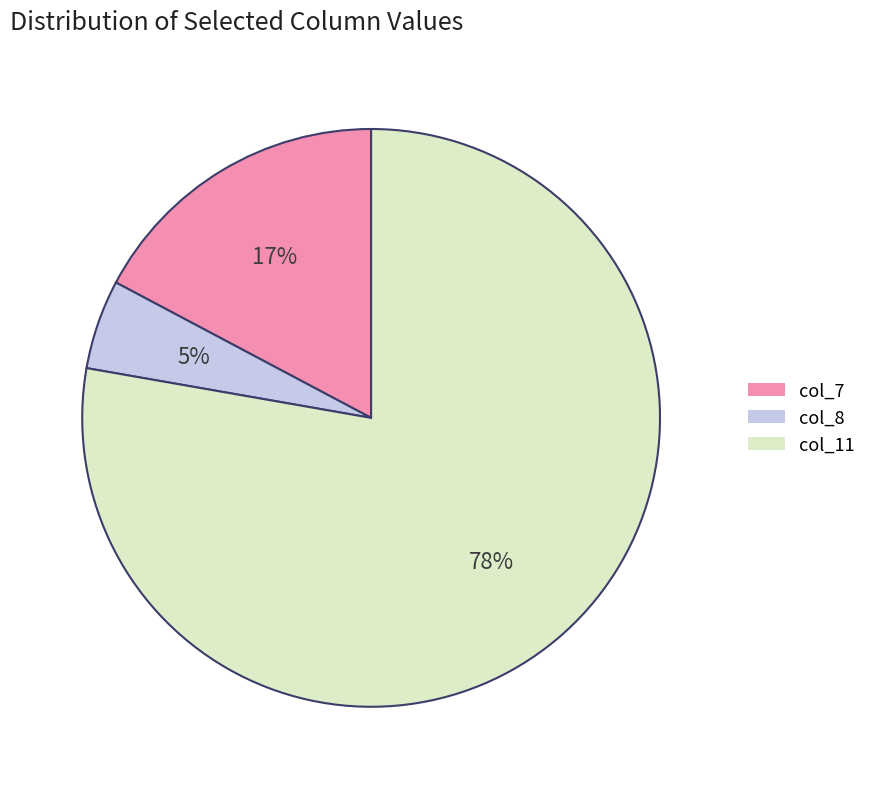

Which category has the biggest portion of the pie?

col_11